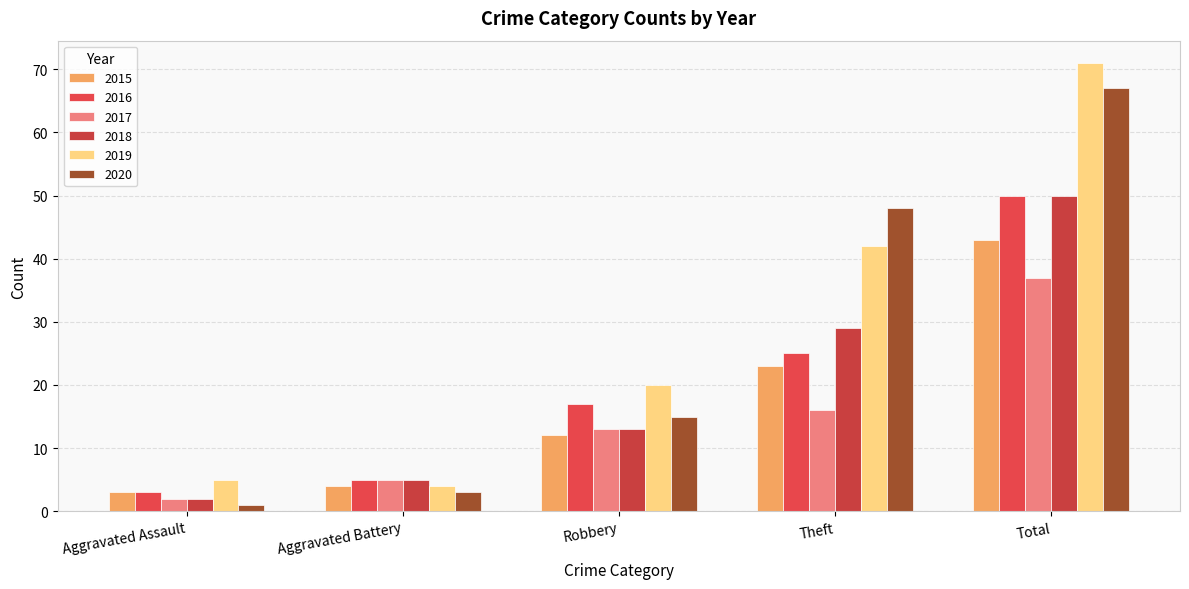

Which series has the largest total across all categories?

2019